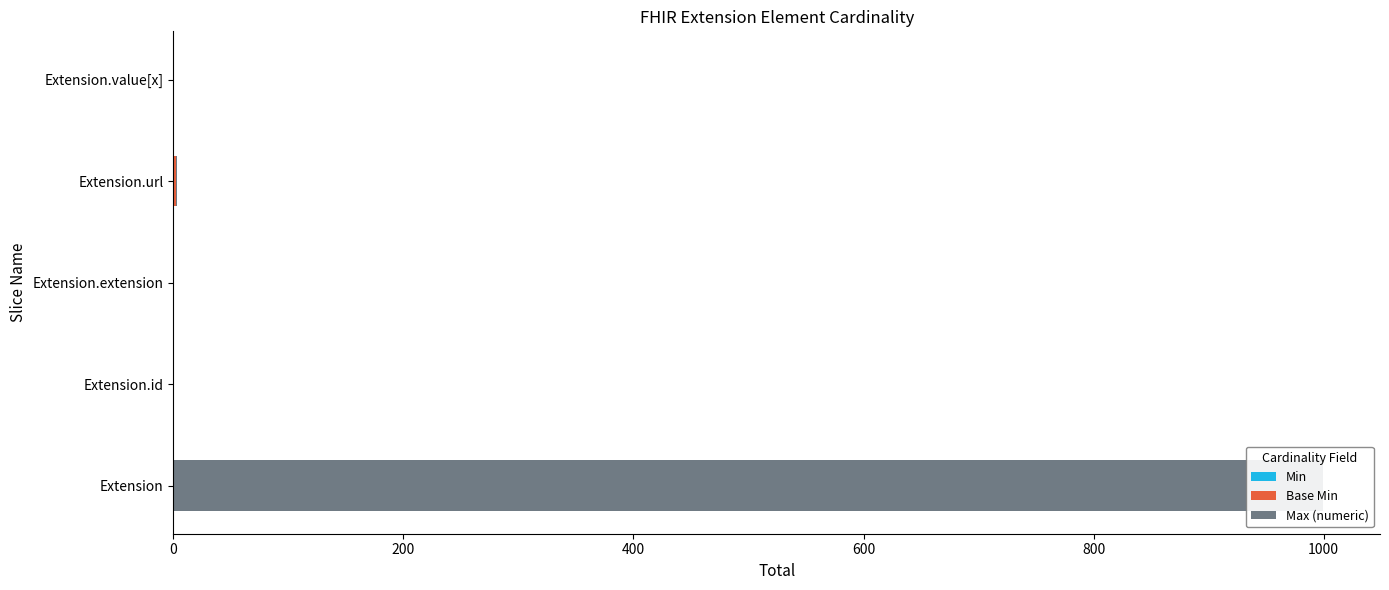

What is the average value of the Max (numeric) series?

200